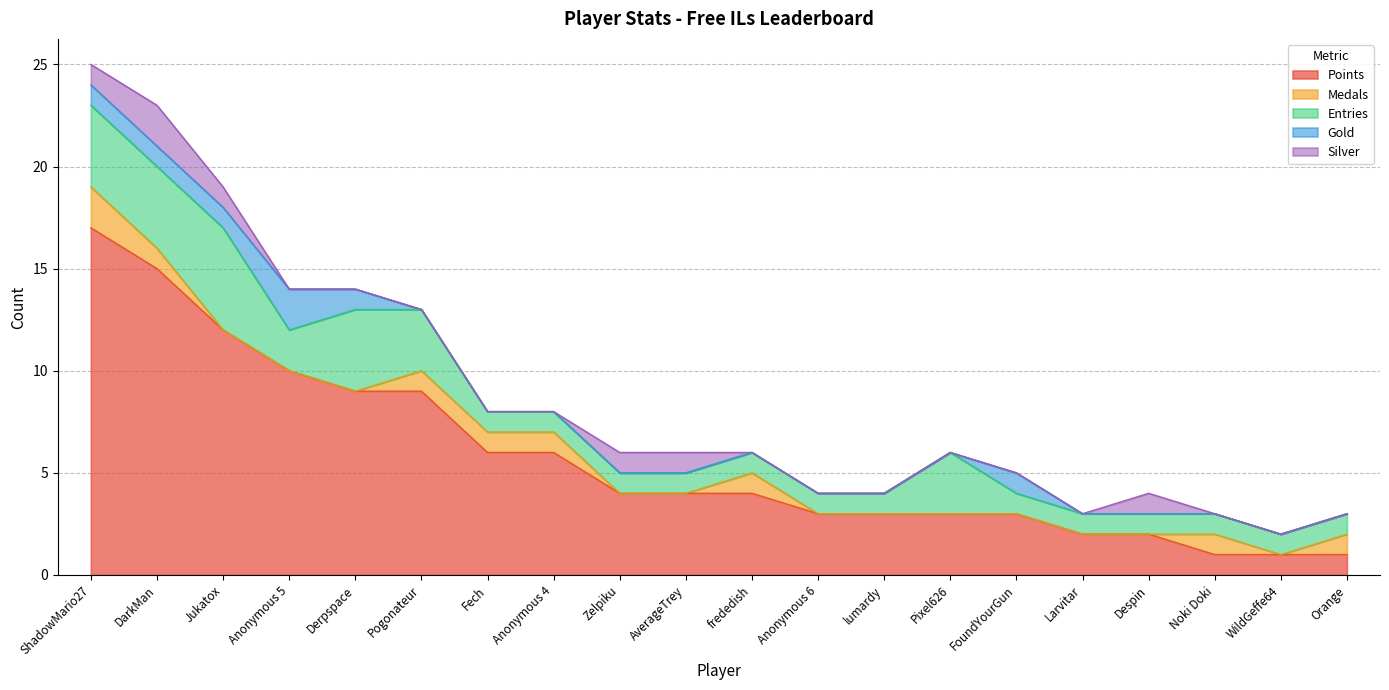

Where is Gold nearest to the value 1?

ShadowMario27